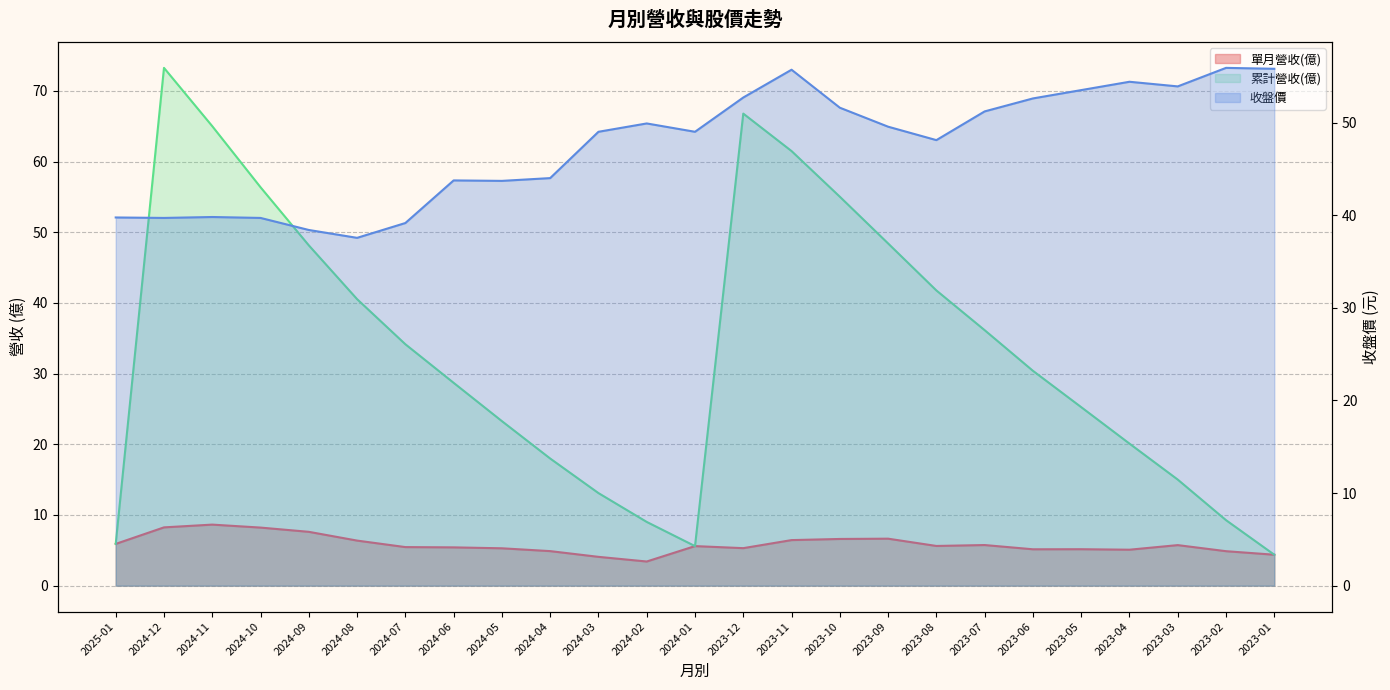

What is the lowest value of the 累計營收(億) series?

4.4